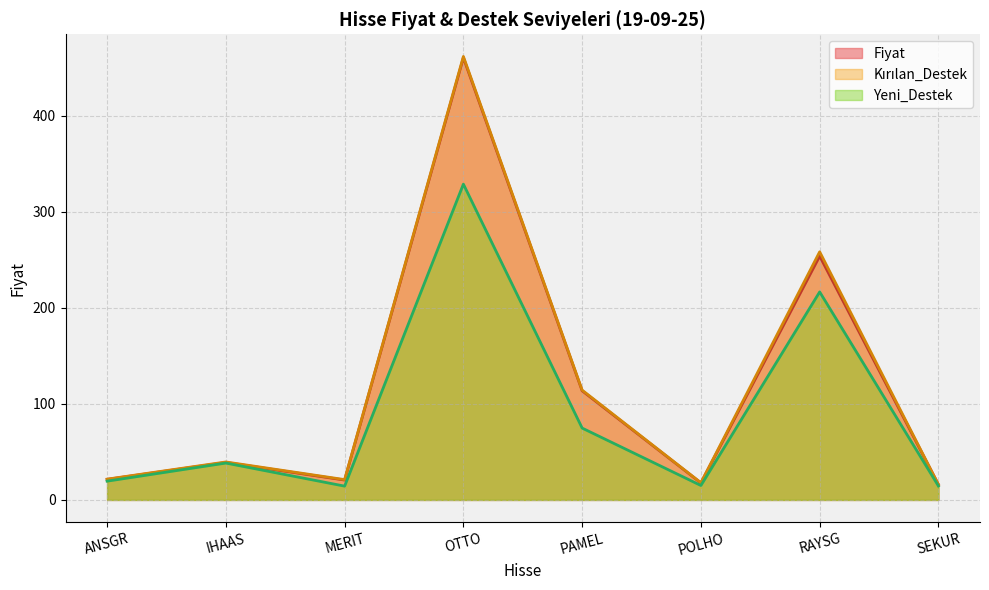

At which category is the sum across all series the highest?

OTTO